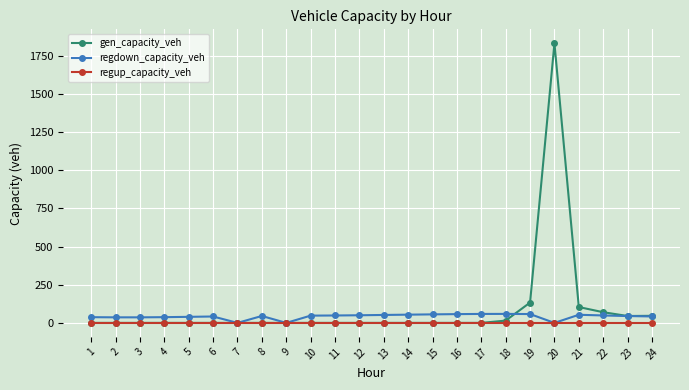

What are all the series names shown in the legend?

gen_capacity_veh, regdown_capacity_veh, regup_capacity_veh